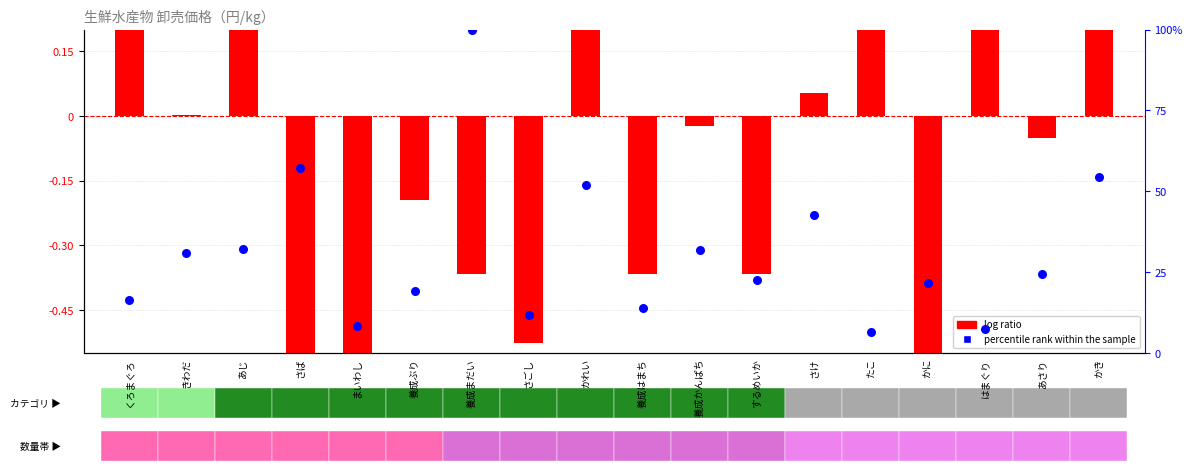

Is the value of percentile rank within the sample at たこ greater than the value of log ratio at まいわし?

Yes